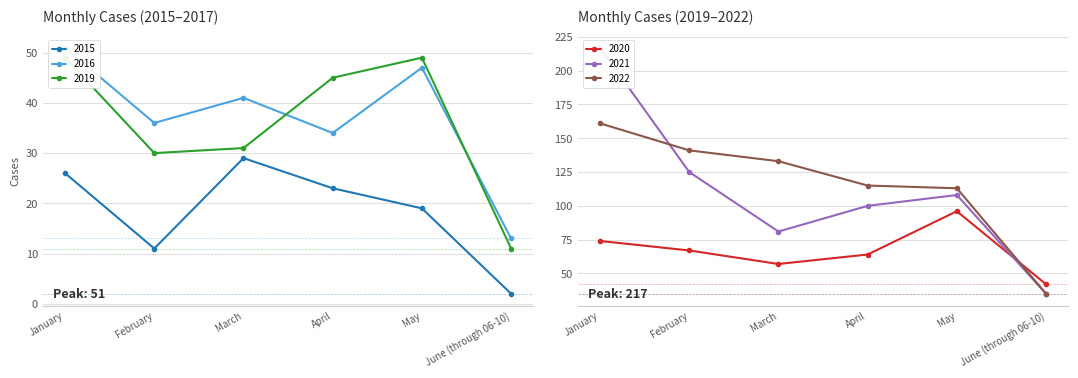

What is the sum of all 2019 values?

215